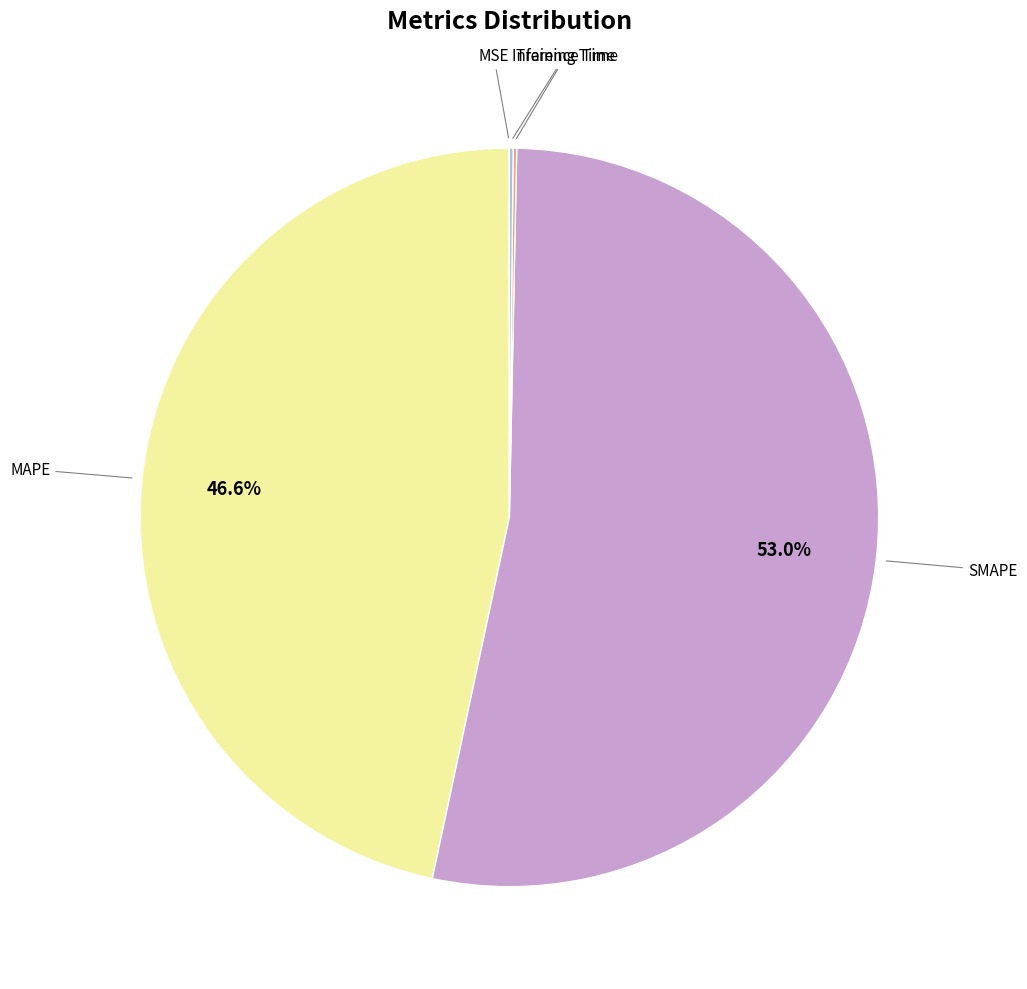

Does any single category account for the majority?

Yes